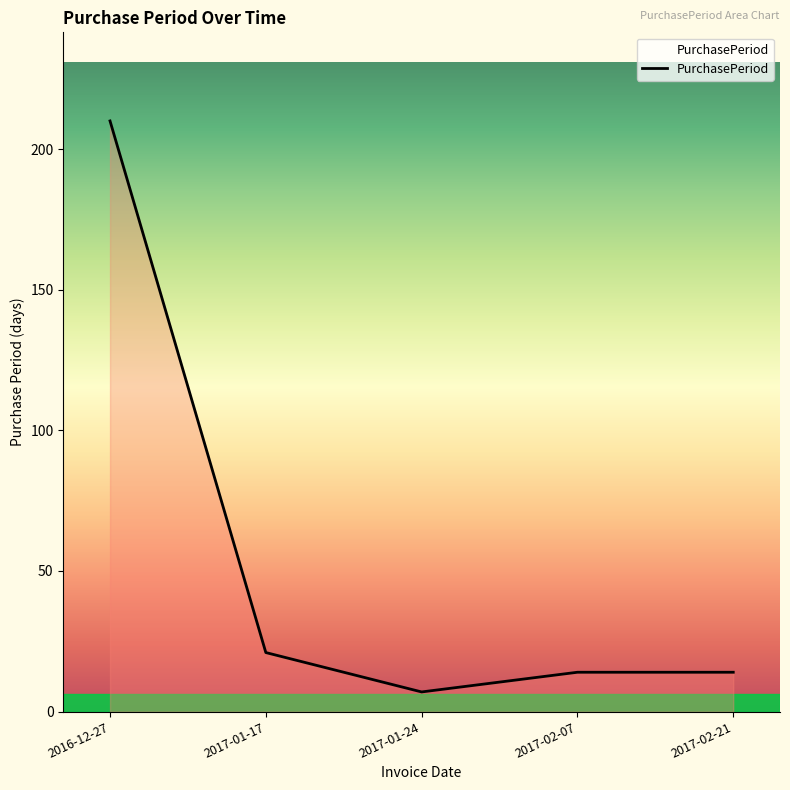

True or false: the data shows 21 at 2017-01-17.

True